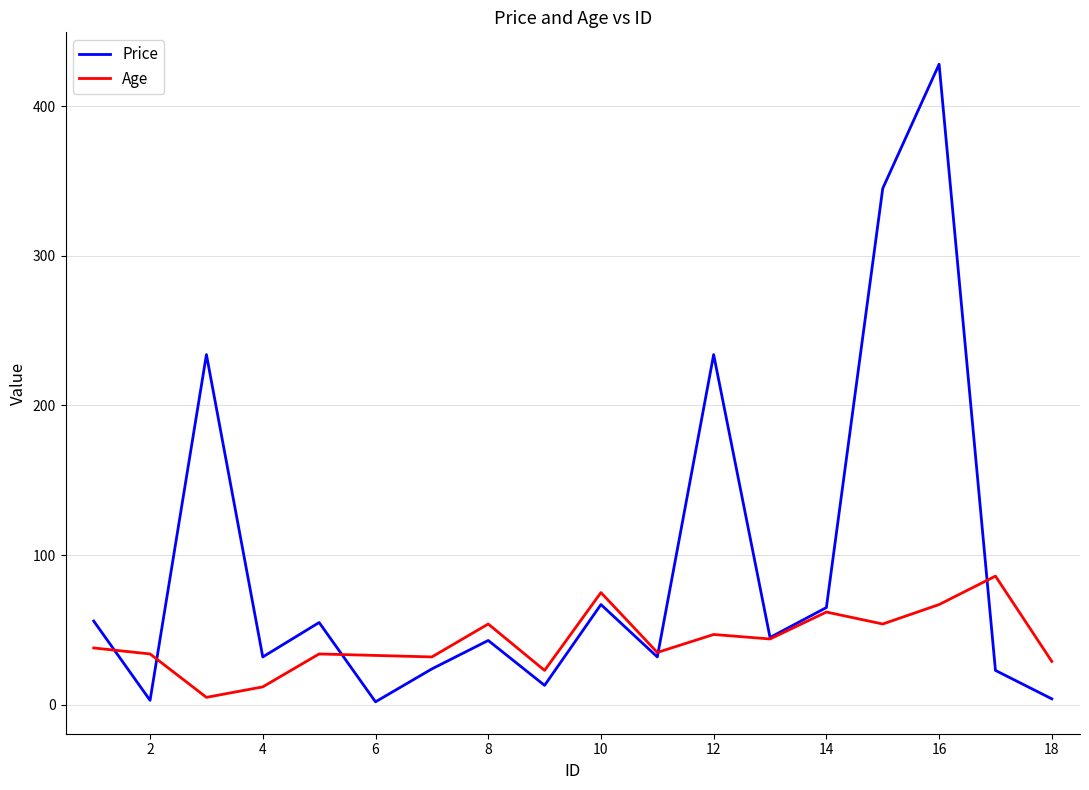

What is the greatest value displayed?

428